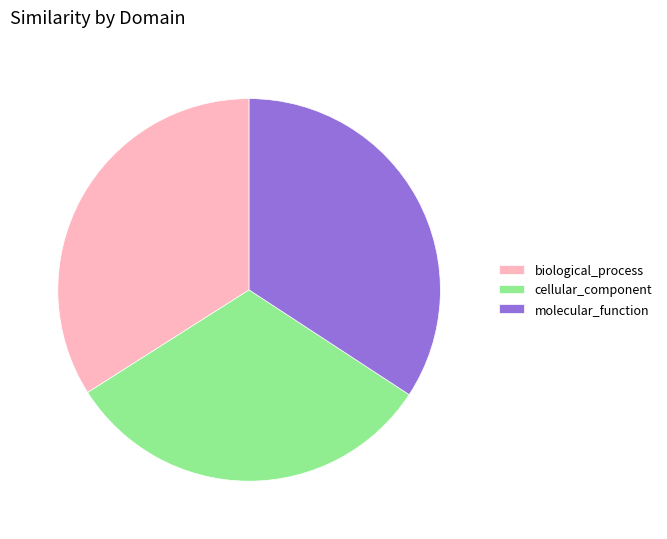

How many segments does this pie chart have?

3